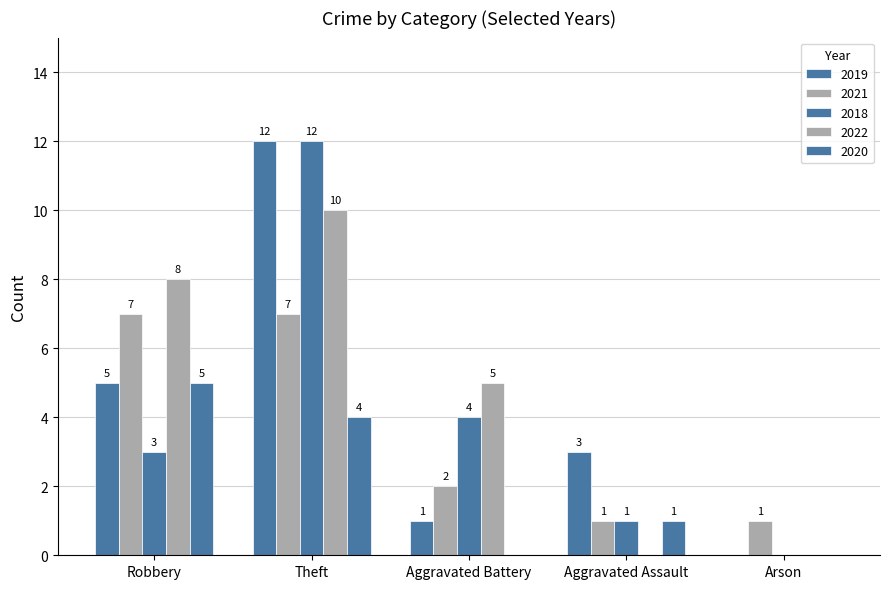

Count the number of data series in this chart.

5